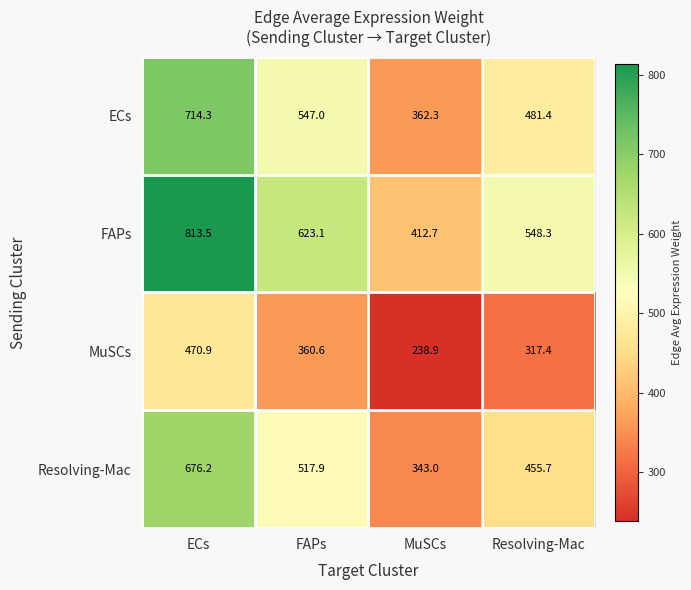

At which label does MuSCs first exceed 360?

ECs